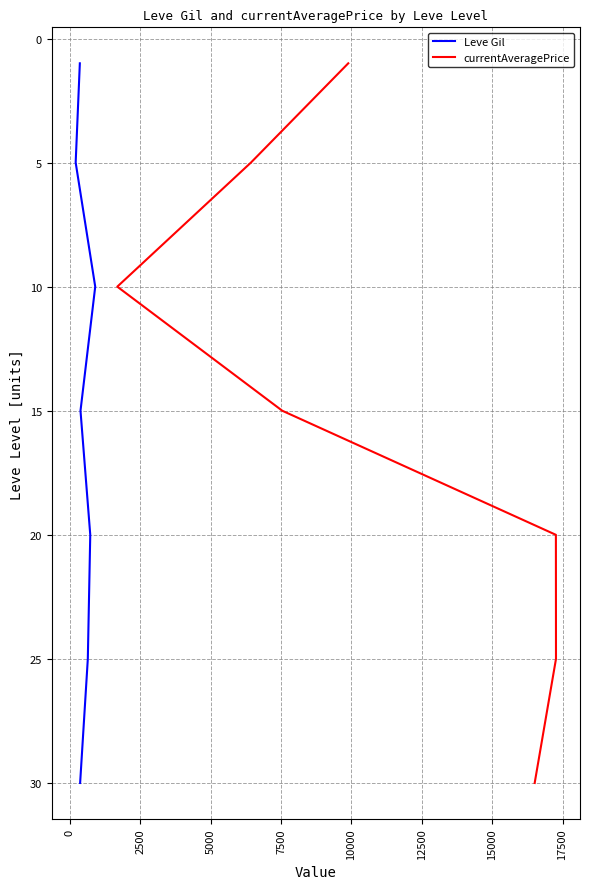

What is the total value across all series at 5000?

30